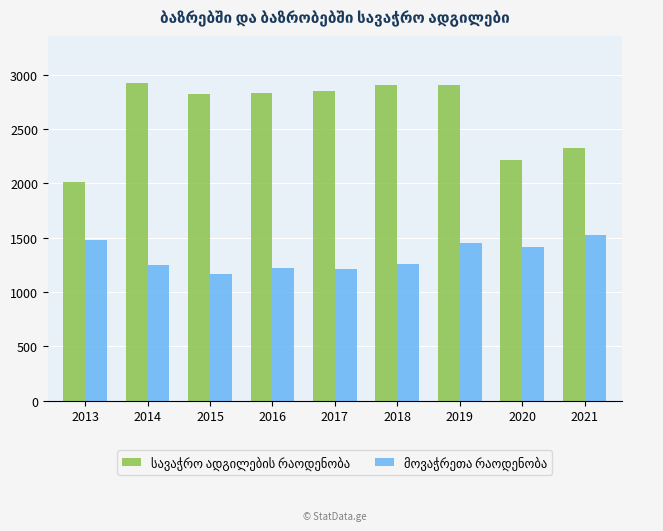

At which category is the sum across all series the highest?

2019